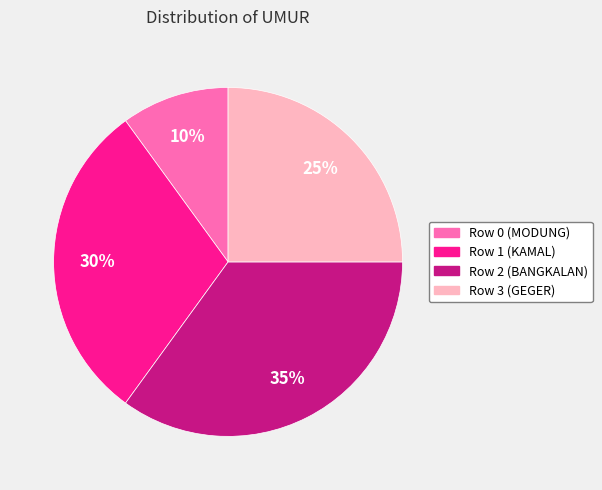

To the nearest percent, what is the difference between the Row 0 and Row 2 slice percentages?

25%